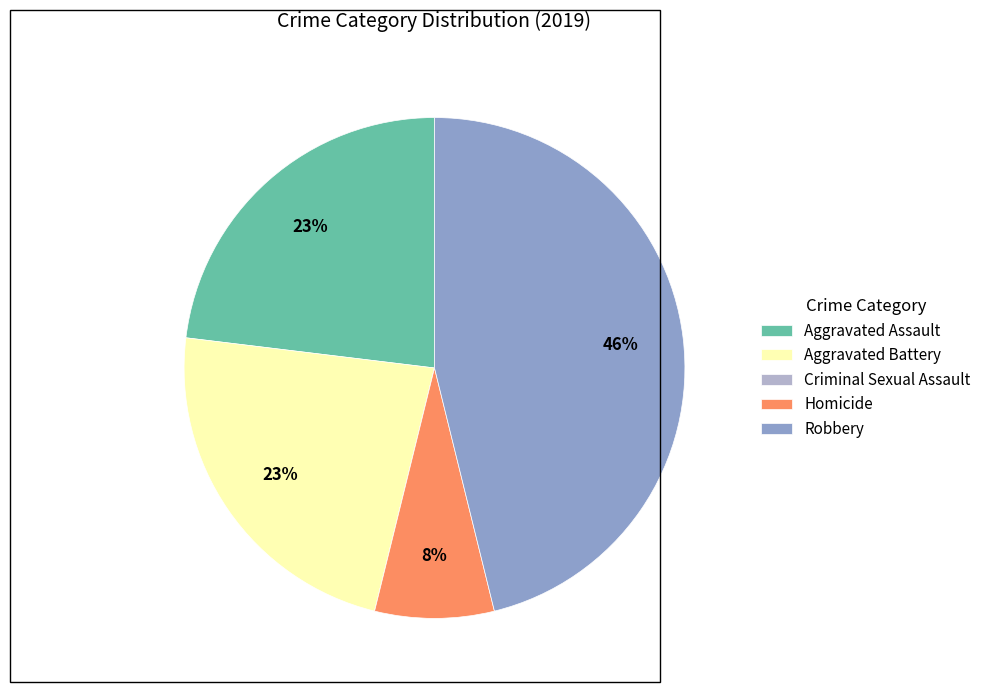

Does Aggravated Assault account for over 50% of the chart?

No